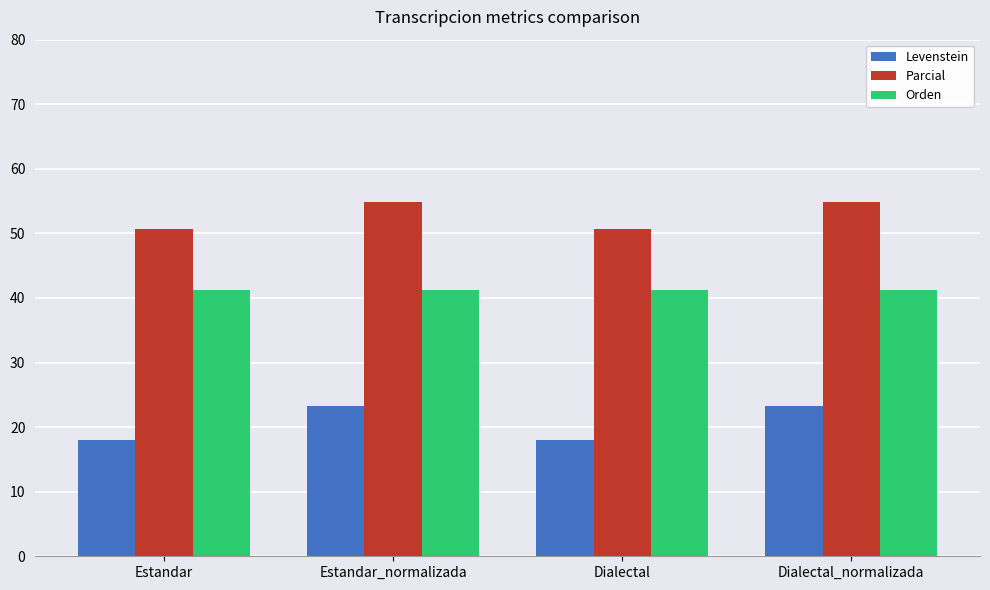

What position from the right is Dialectal?

2